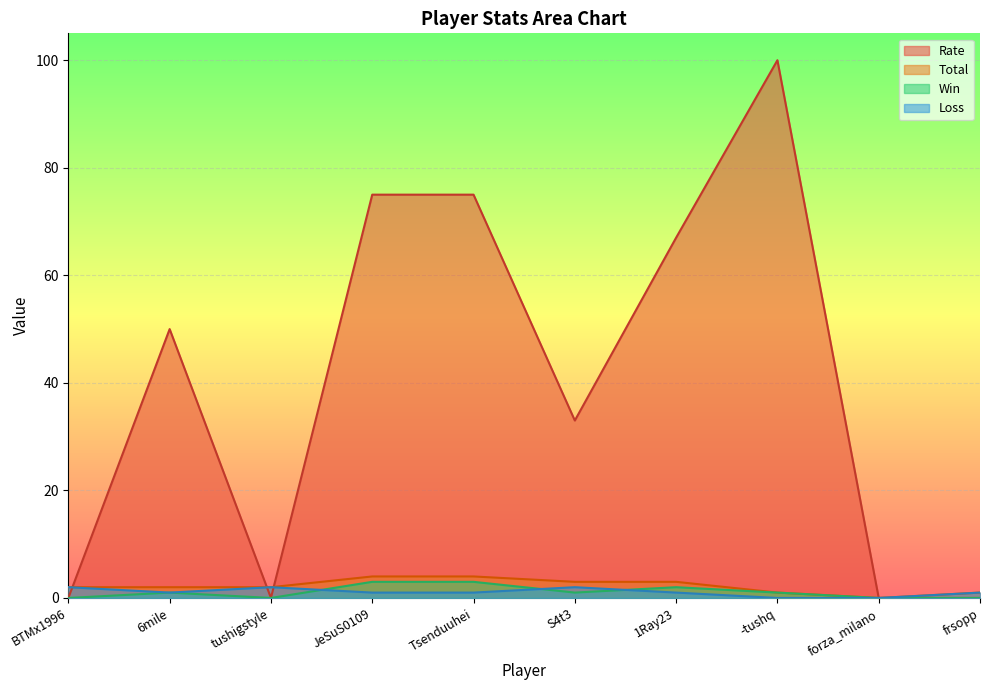

How many interior local valleys does the Rate series have?

2